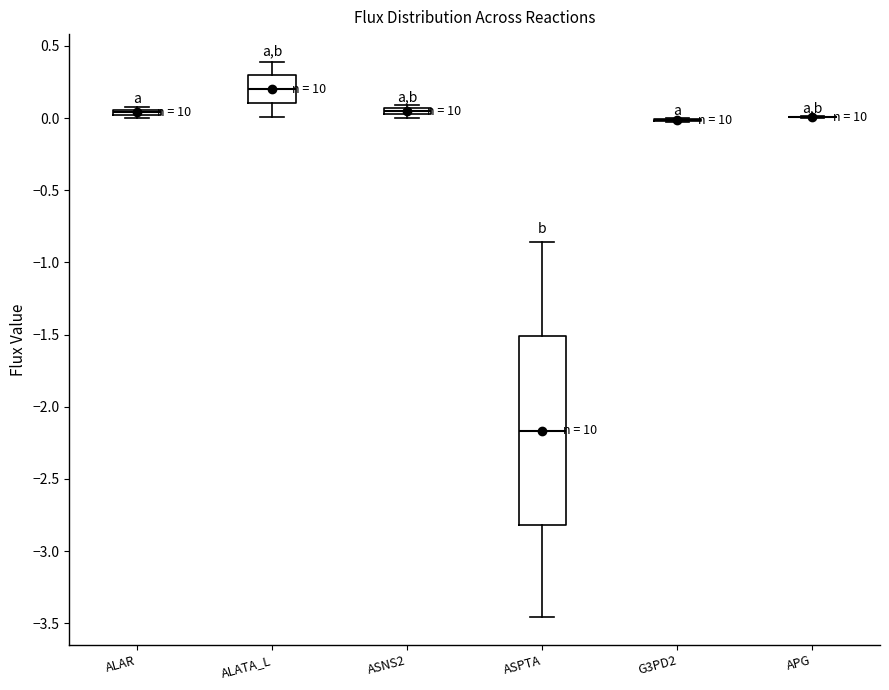

Where is the upper edge of the box for ALATA_L on the y-axis? The values are not printed on the chart, so give them approximately, as read against the axis.

0.30